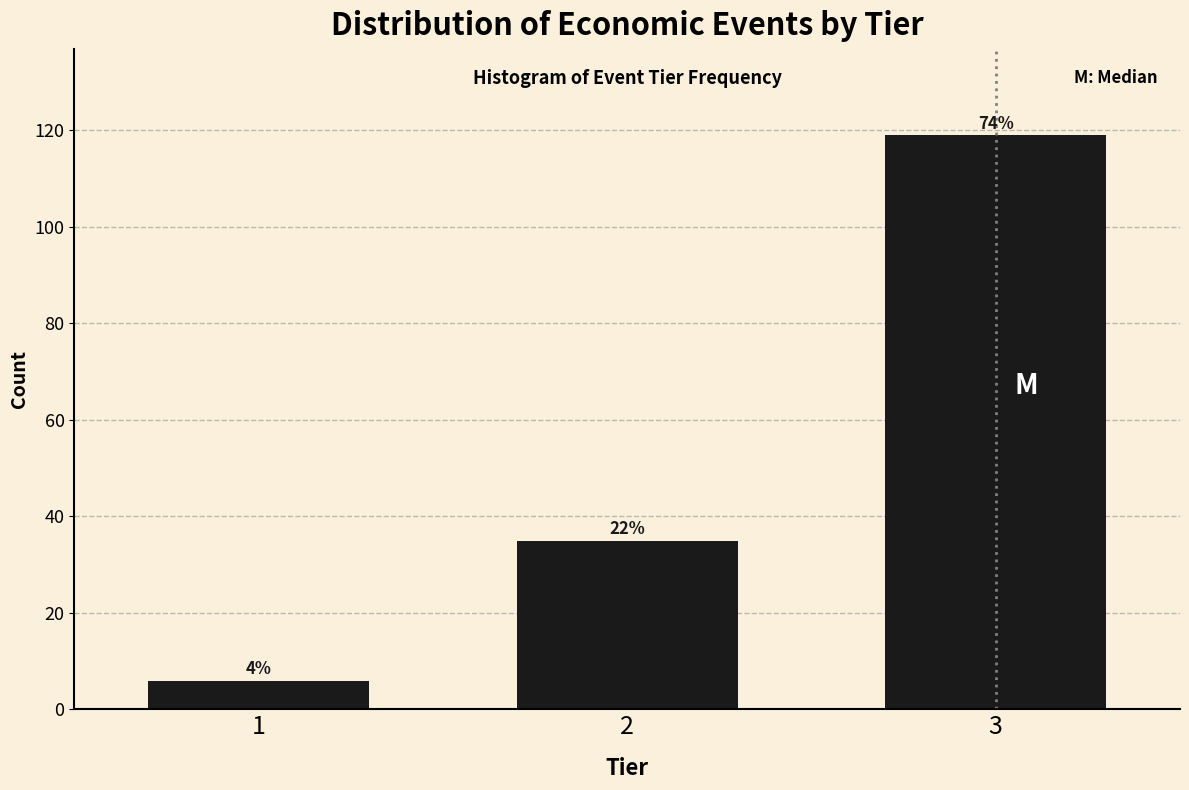

How many bars are there in total?

3